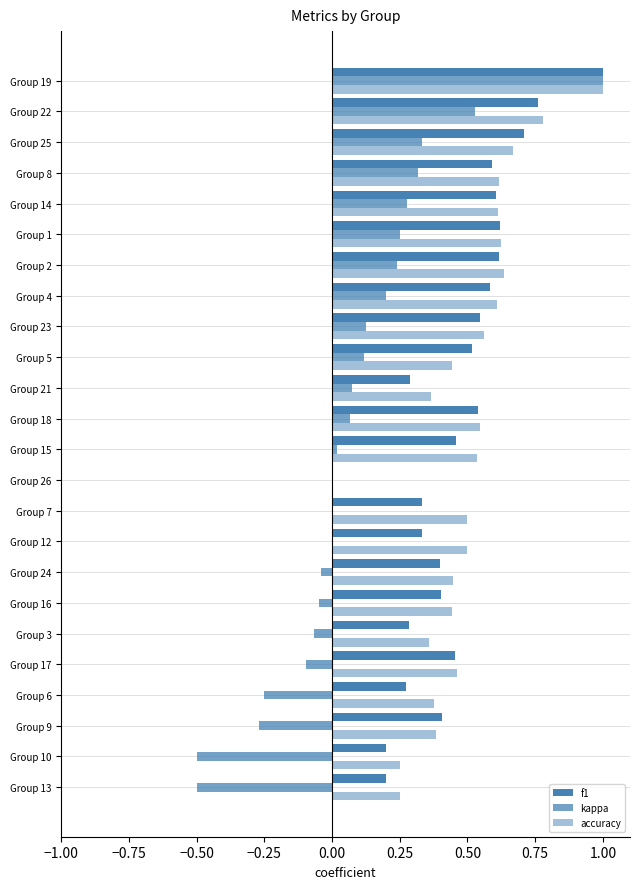

How many categories are shown in the chart?

24